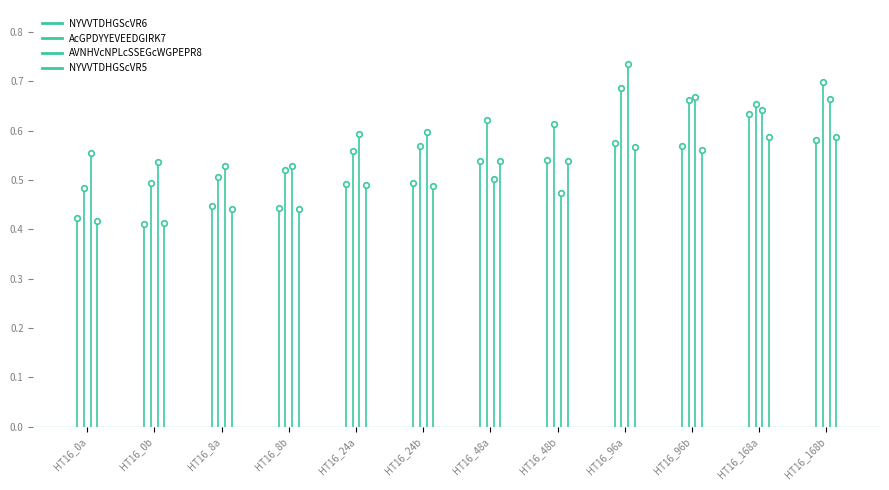

What is the value of the AcGPDYYEVEEDGIRK7 point at the 2nd from the left?

0.5